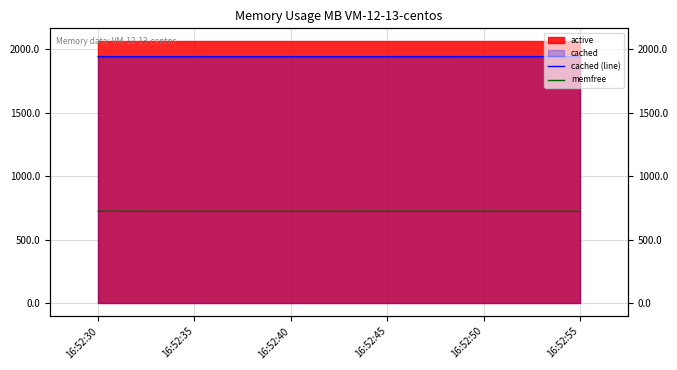

How many categories are shown in the chart?

6